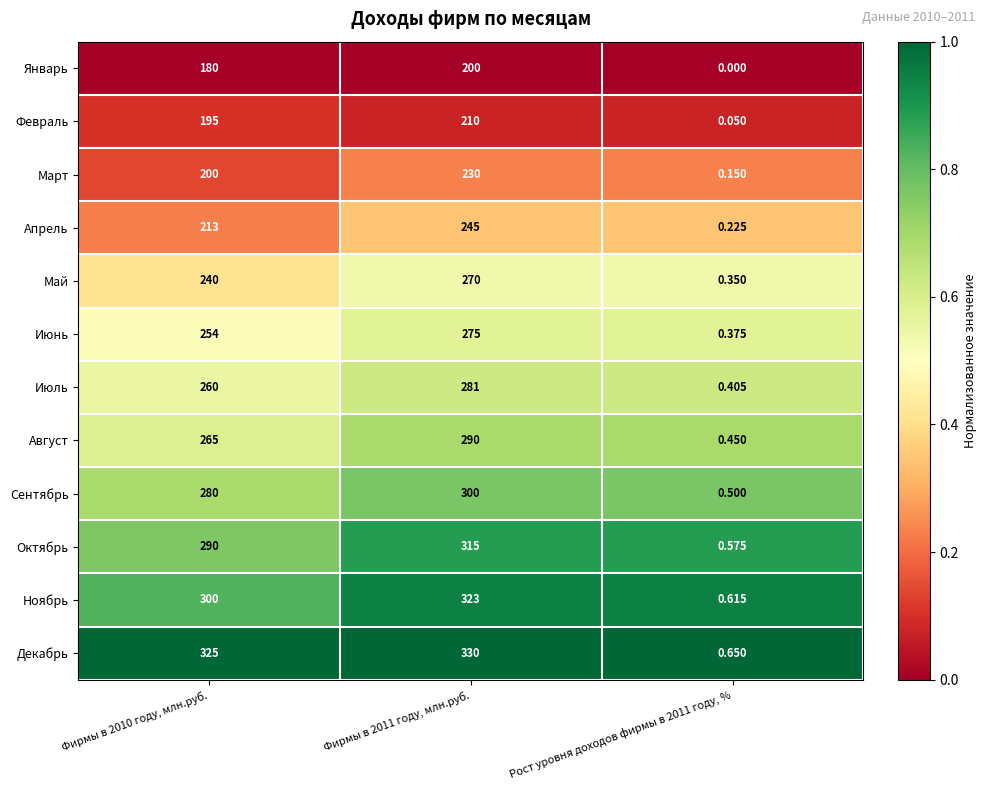

At how many categories does at least one series exceed 0?

3